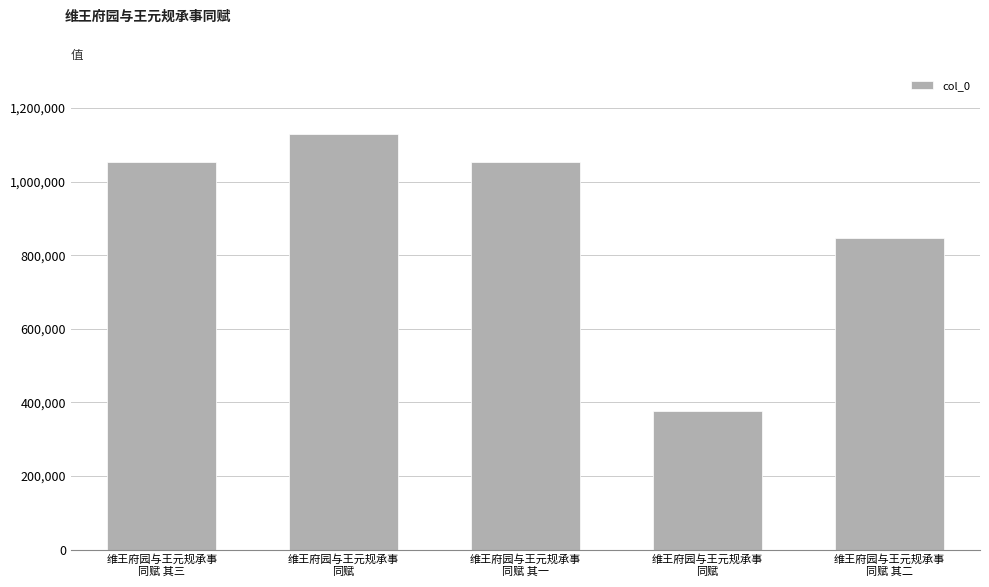

How many bars are there in total?

5